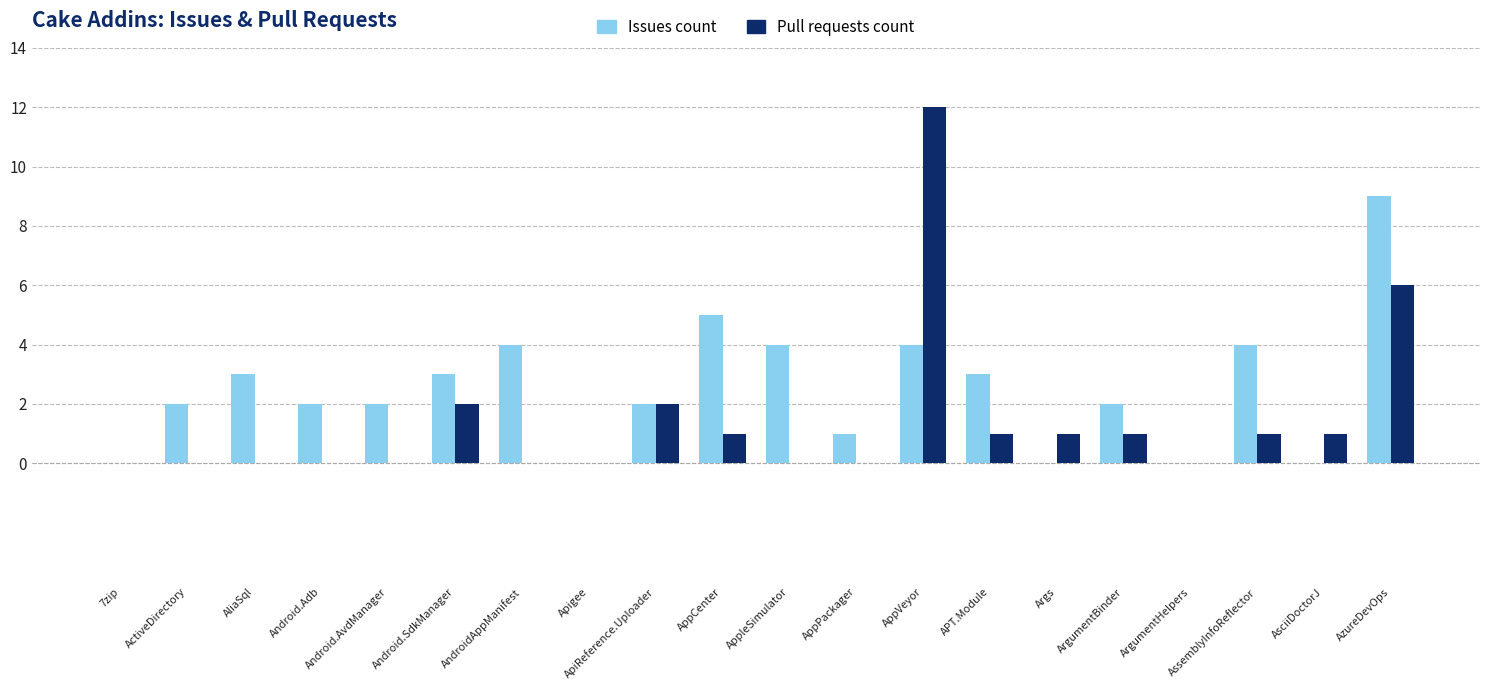

Count the number of categories in the chart.

20